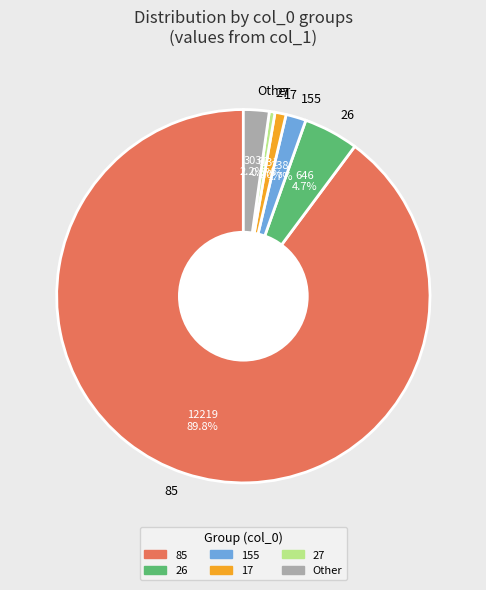

Which has a higher value, 155 or 17?

155